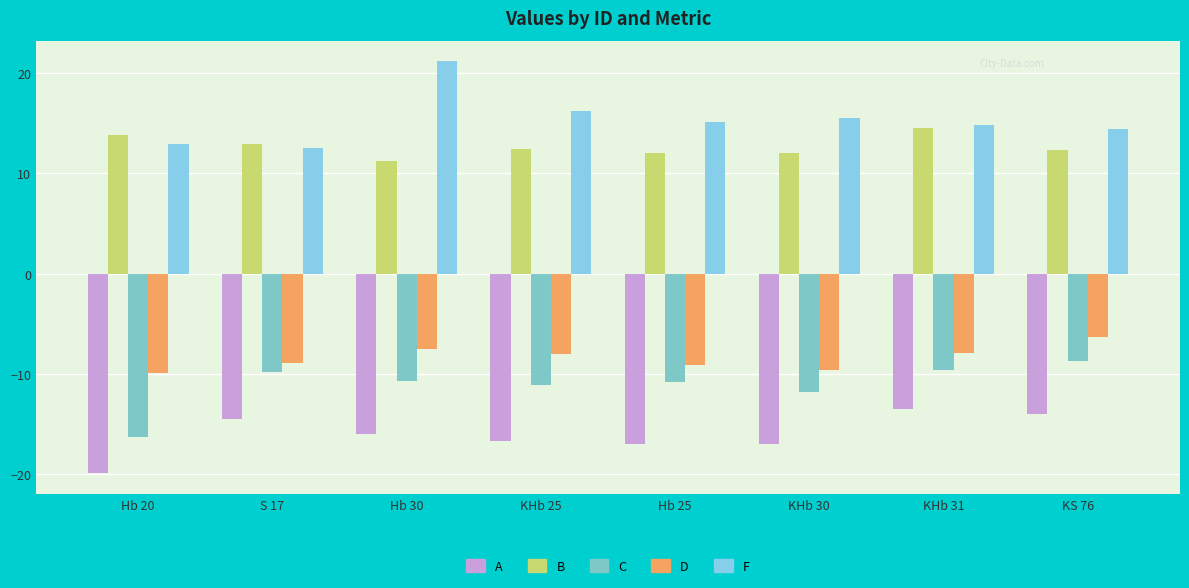

What is the value of the B bar at the 1st from the left?

13.8